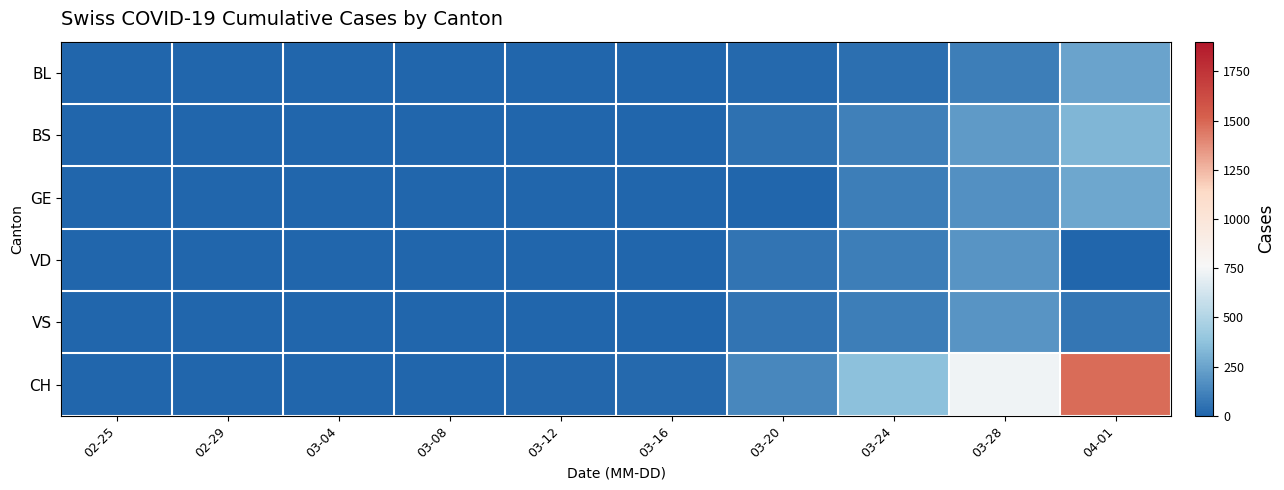

Which series has the largest range (max minus min)?

CH